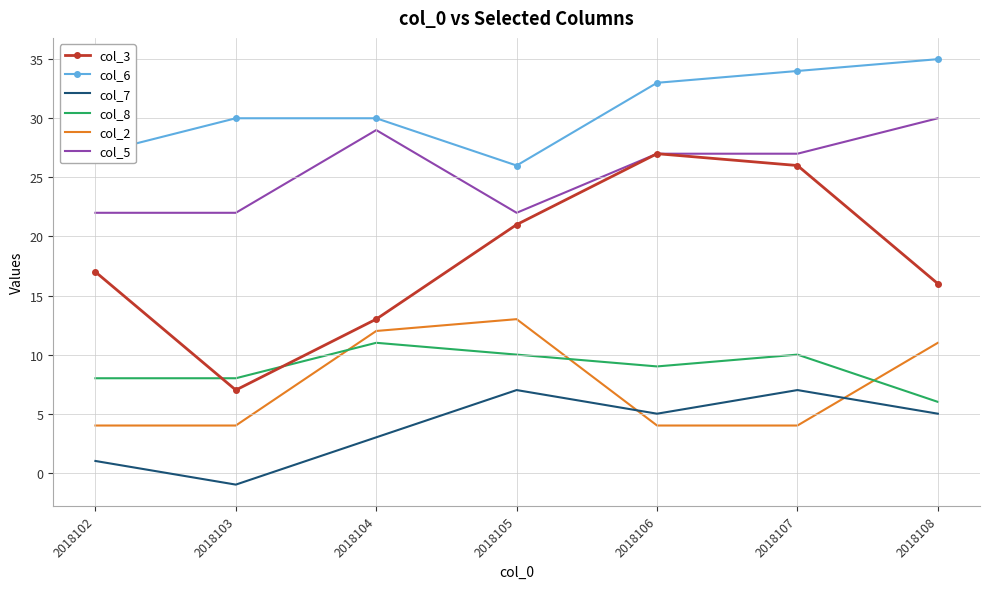

Which series has the largest total across all categories?

col_6